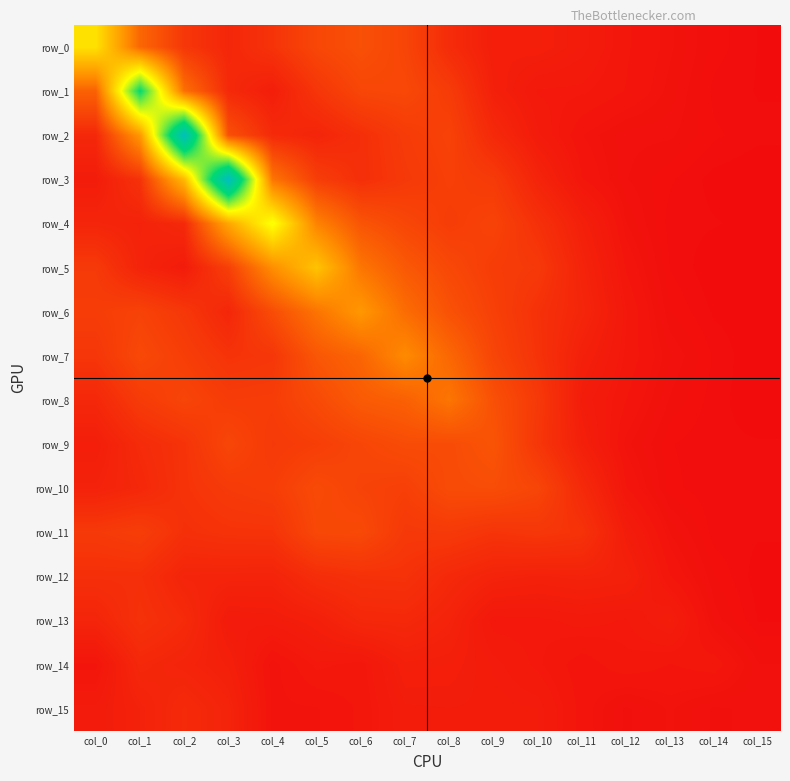

Is it true that row_10 equals 1.1 at col_6?

True